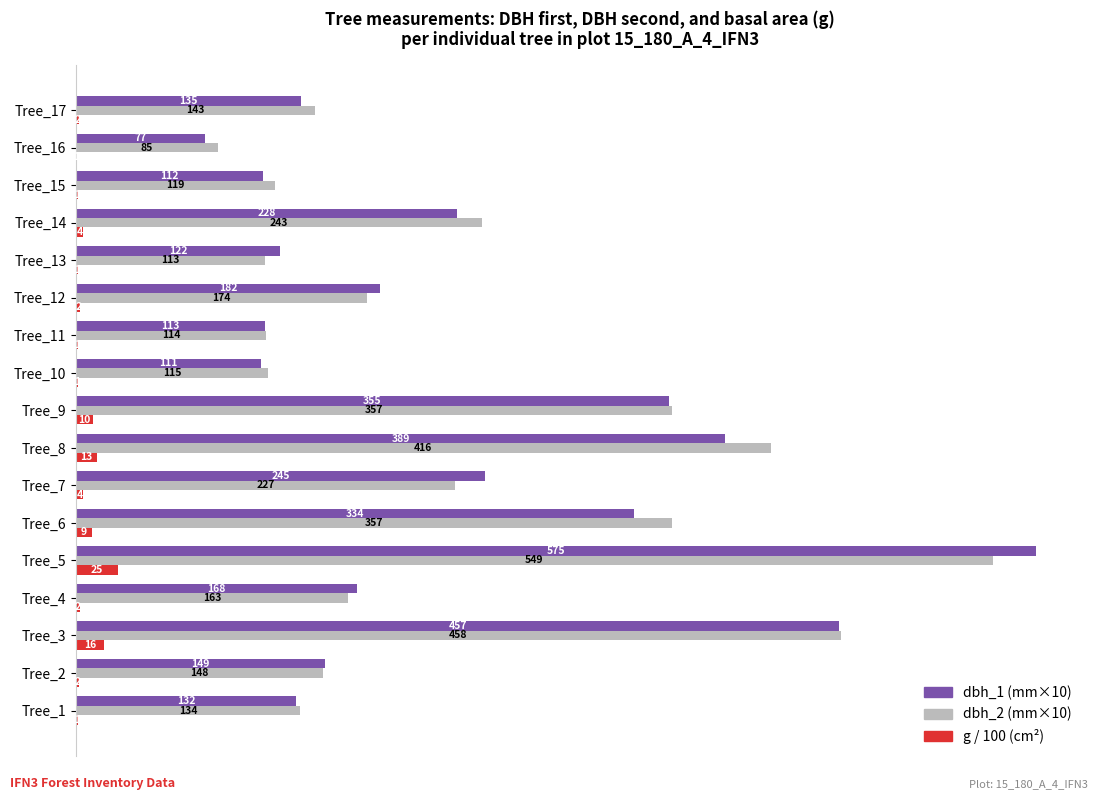

Which series has the widest spread of values?

dbh_1 (mm×10)